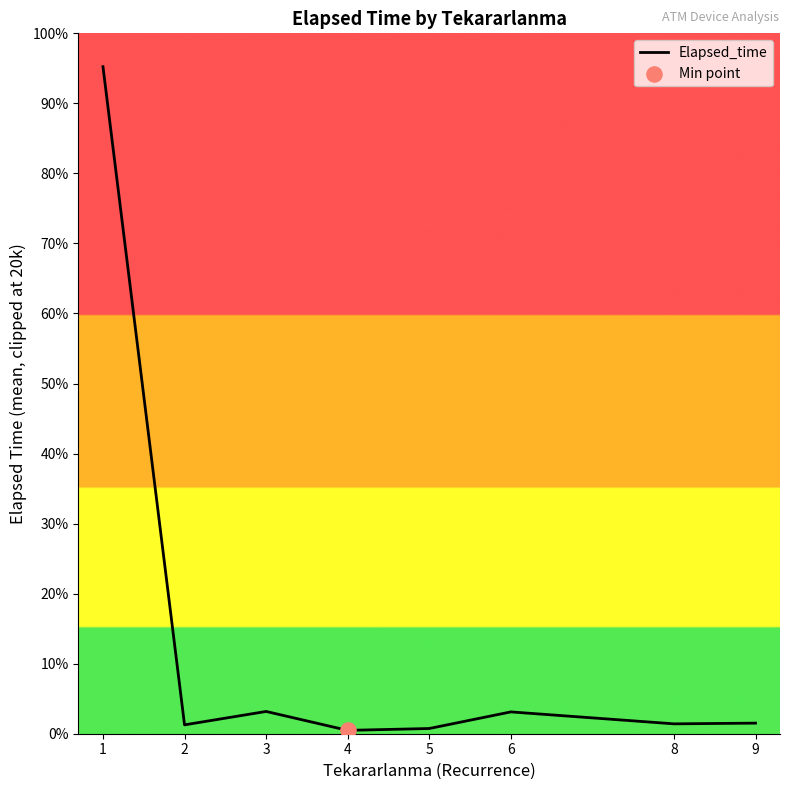

What is the change in value from 4 to 8?

+181.7